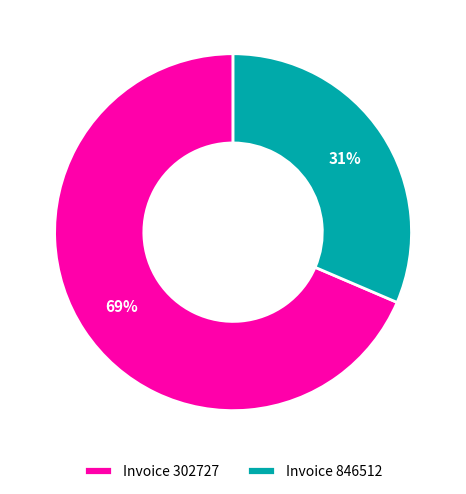

To the nearest percent, what is the average slice percentage?

50%